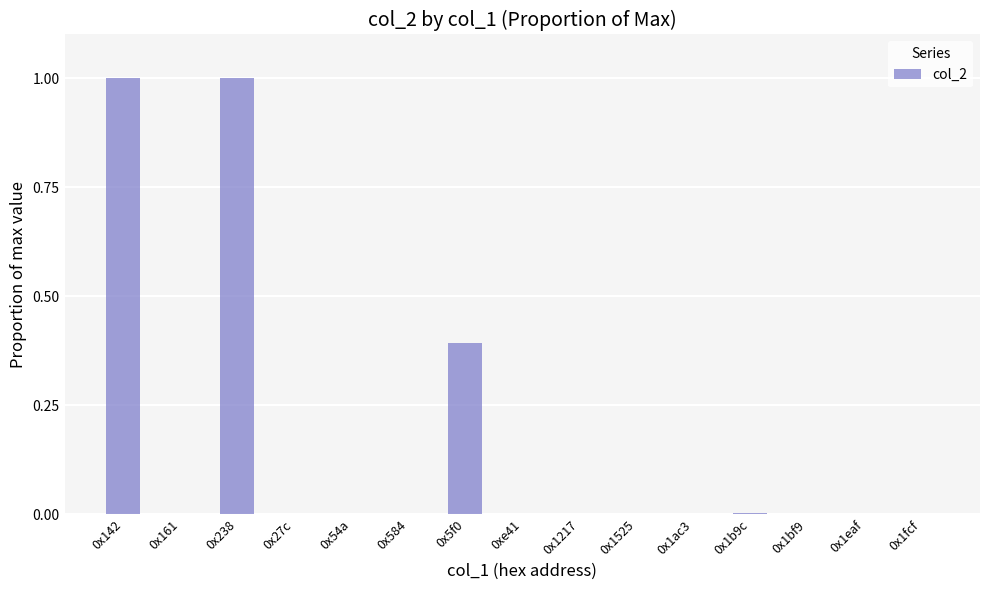

Does the chart contain stacked bars?

No